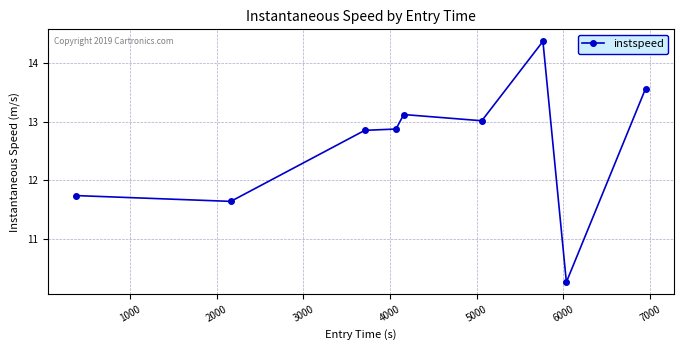

Does the chart display data point markers on the line(s)?

Yes